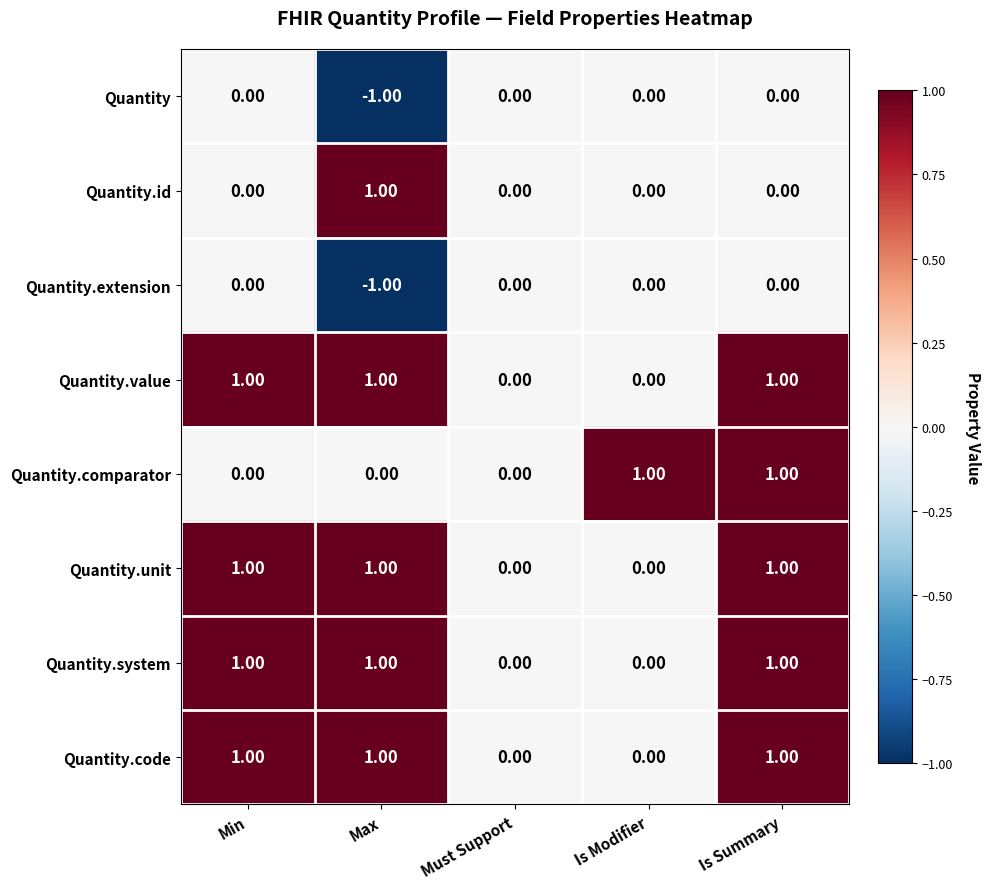

Which series changed the most between Must Support and Is Modifier?

Quantity.comparator